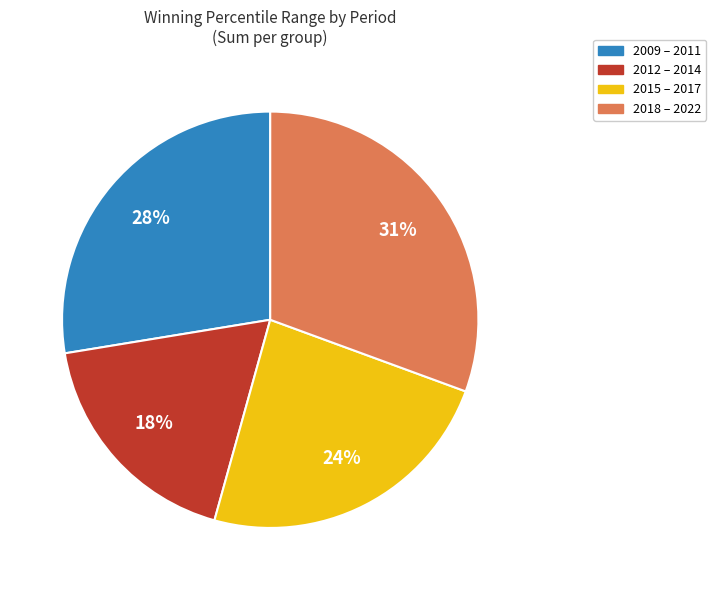

Count the number of slices in the pie.

4